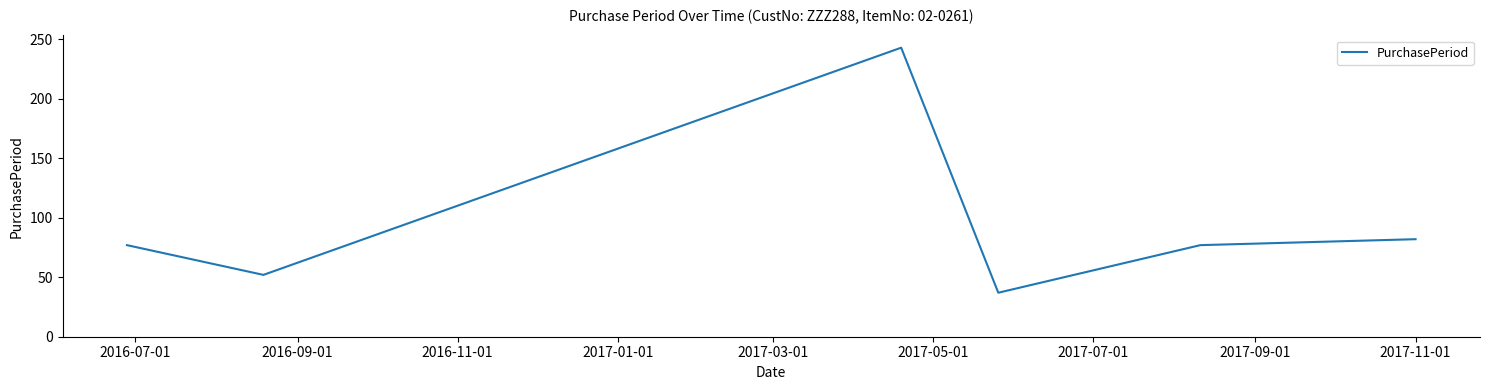

True or false: there are more than 2 points higher than both neighbors.

False